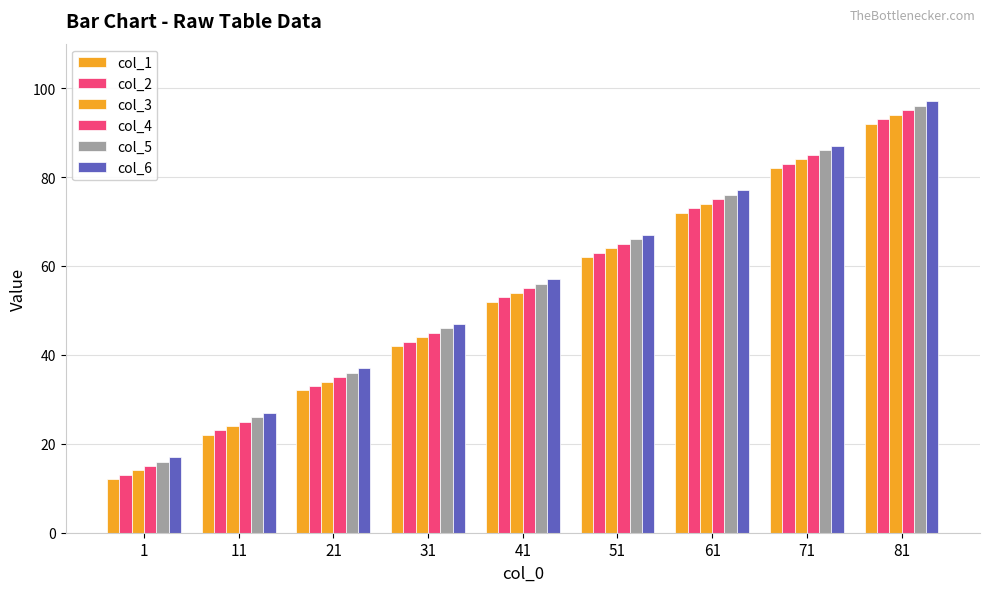

Rank the categories by col_1 value from highest to lowest.

81, 71, 61, 51, 41, 31, 21, 11, 1